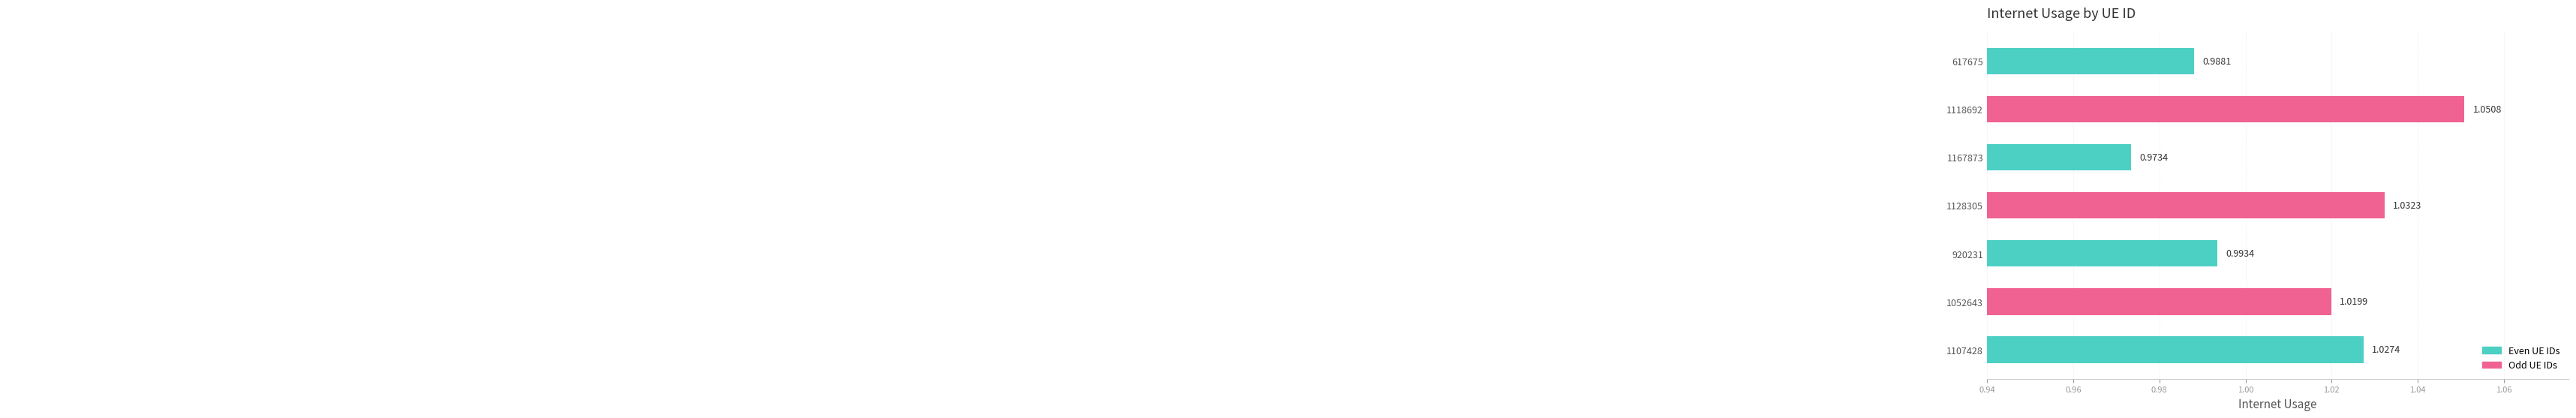

Does the chart contain stacked bars?

No